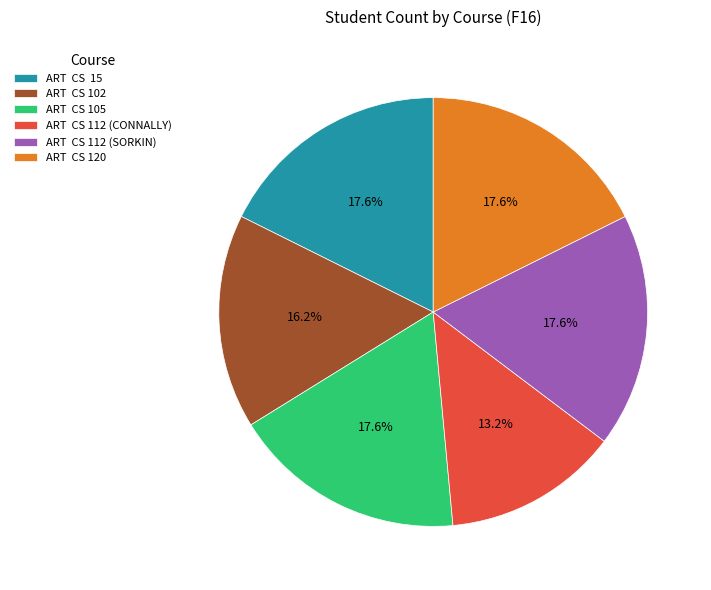

What is the ratio of the value at ART CS 105 to the value at ART CS 102?

1.1